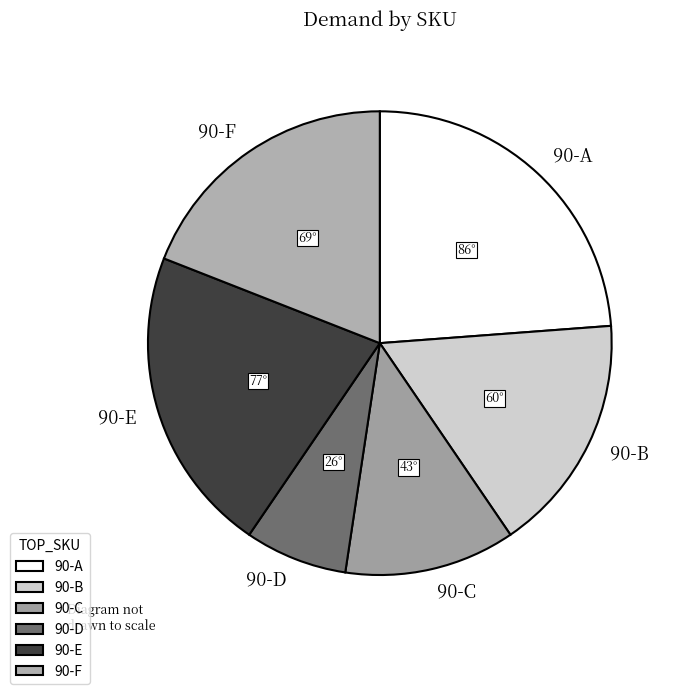

Is there any slice that represents more than half of the pie?

No